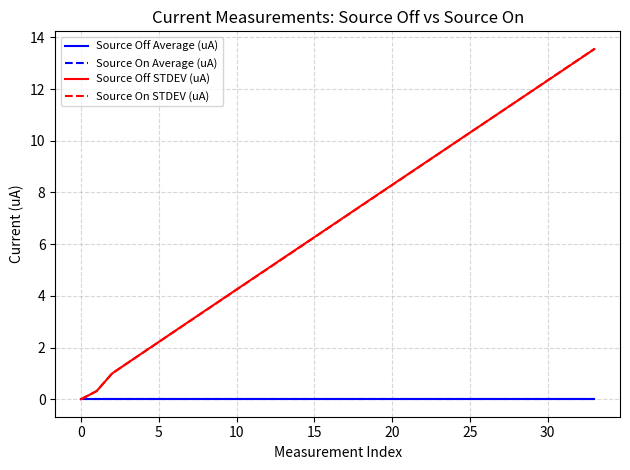

Is this an area chart (filled region under the line)?

No